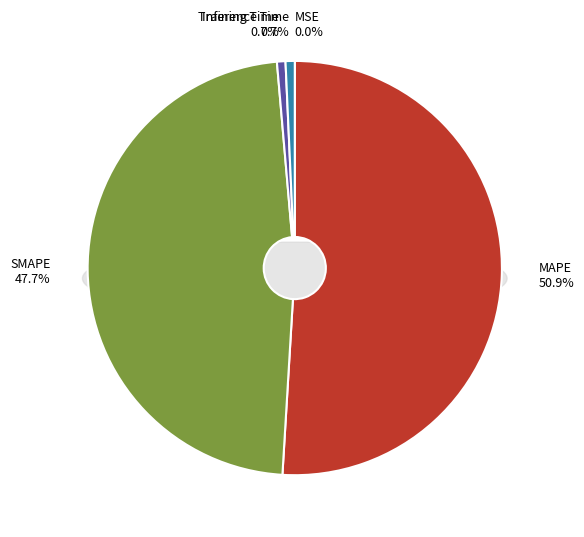

Count the number of slices in the pie.

5